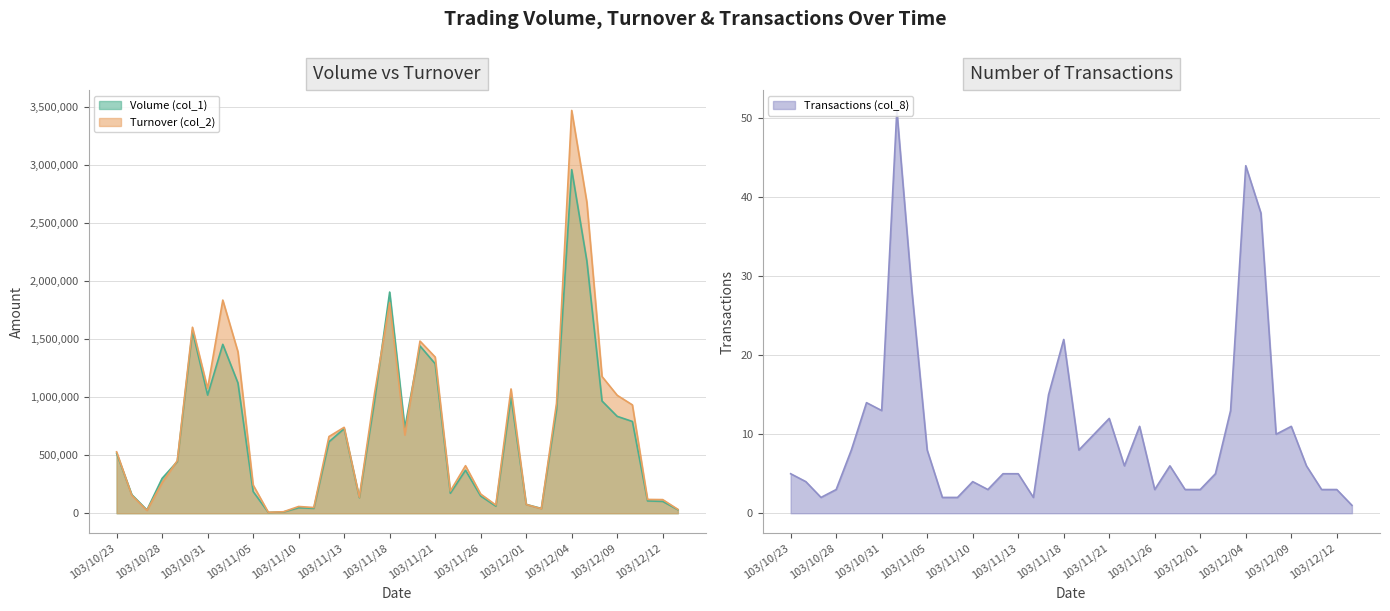

At which category does Volume (col_1) reach its first local peak?

103/10/30